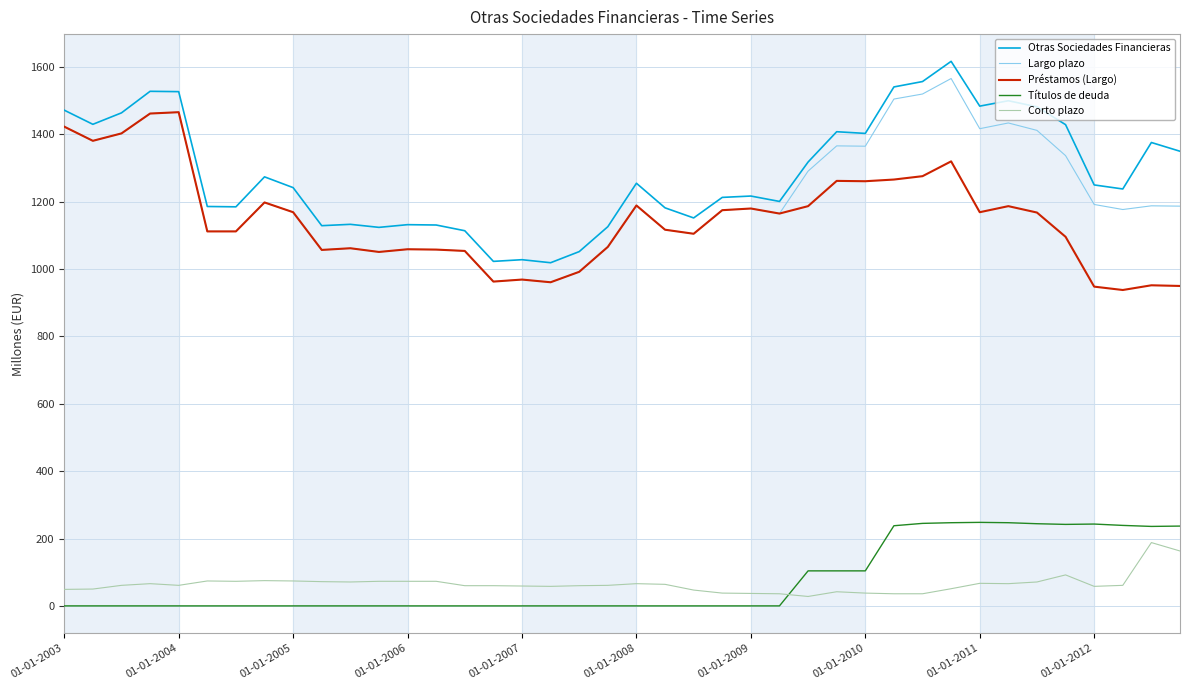

Does the chart display data point markers on the line(s)?

No